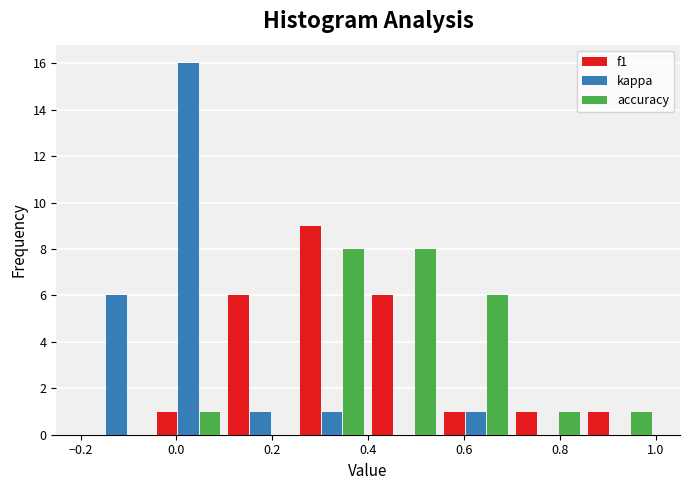

In the kappa series, which range on the x-axis has the tallest bar?

-0.05 to 0.10